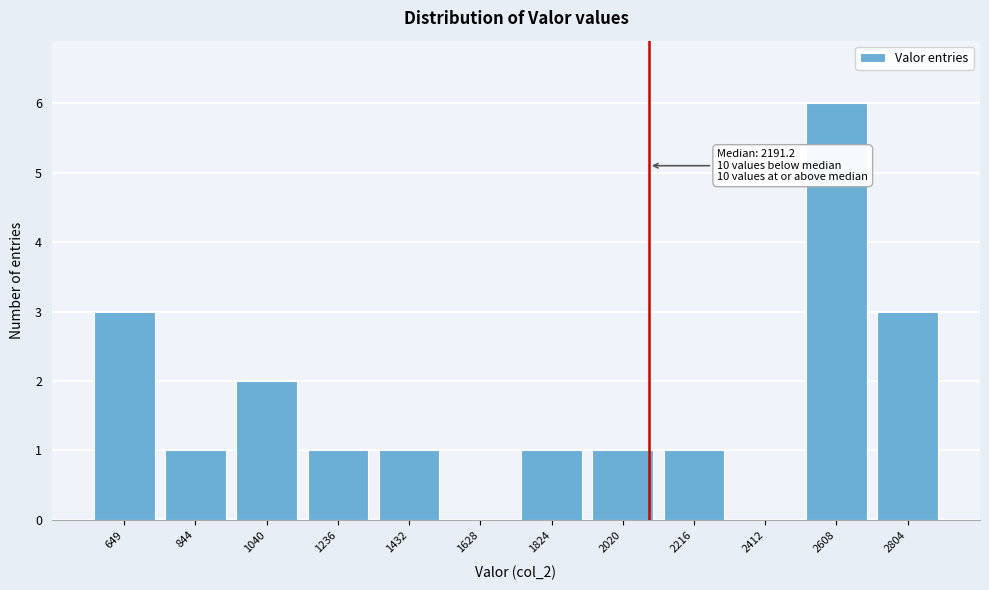

Reading right to left, what are all the values shown in this chart?

2804=3	2608=6	2412=0	2216=1	2020=1	1824=1	1628=0	1432=1	1236=1	1040=2	844=1	649=3